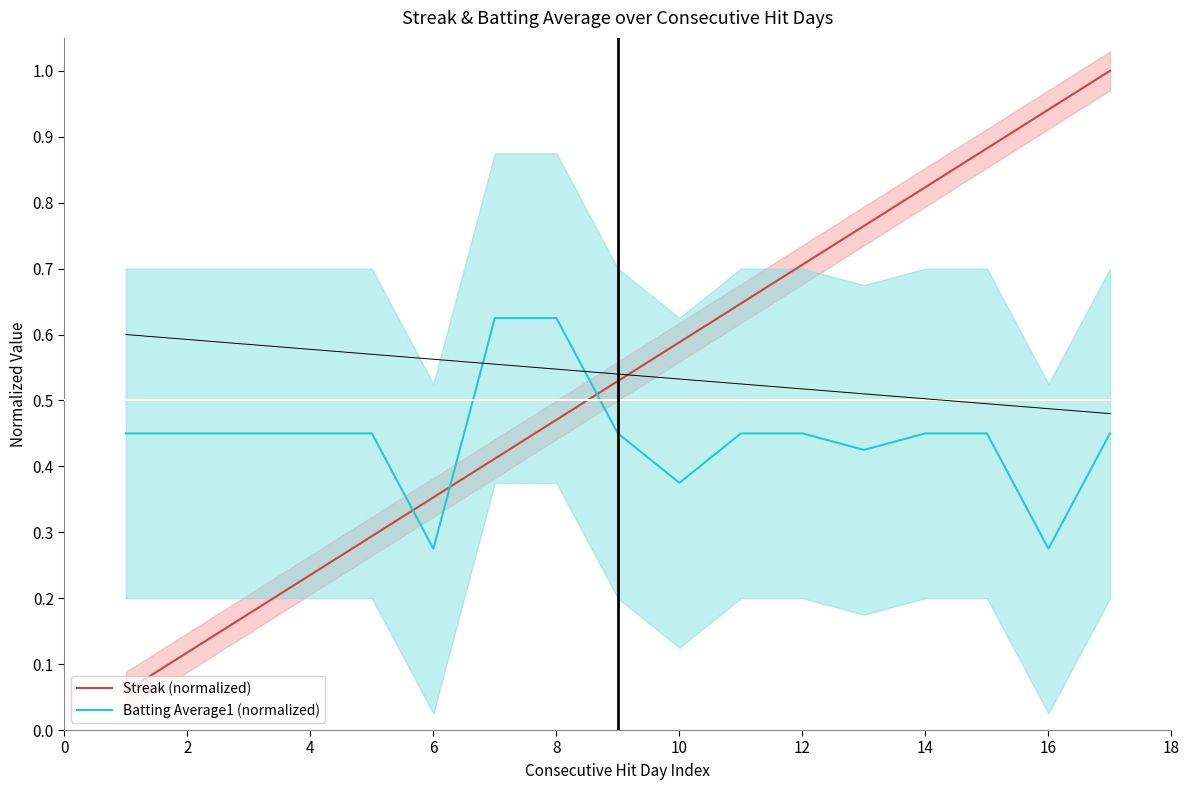

Rank the series by their maximum value, from highest to lowest.

Streak (normalized), Batting Average1 (normalized)